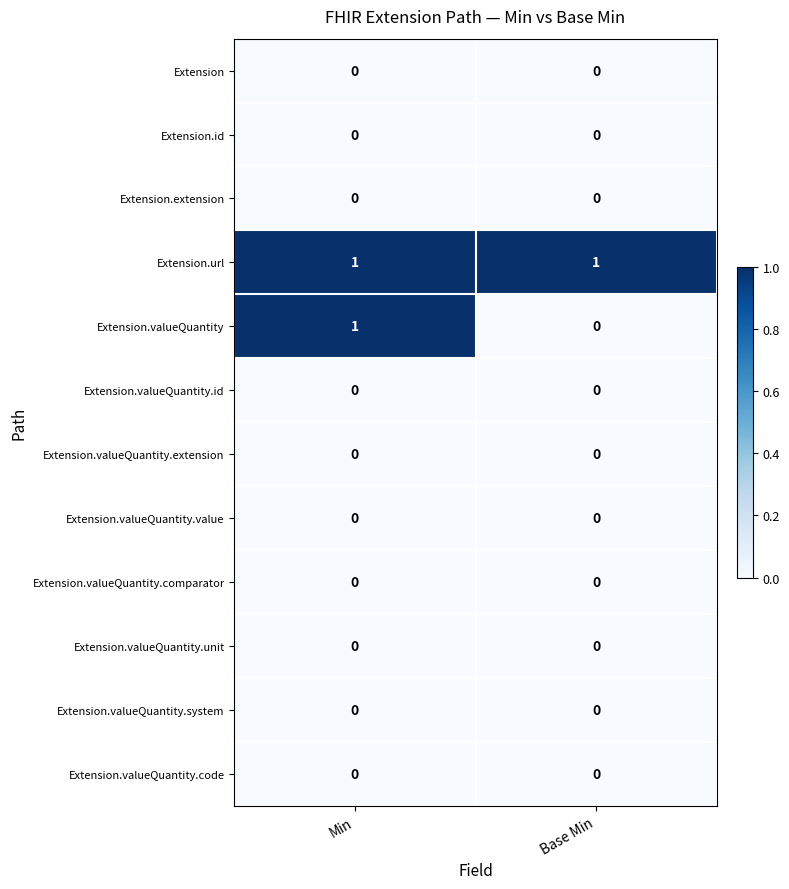

The value of Extension.extension at Min is 0. True or false?

True